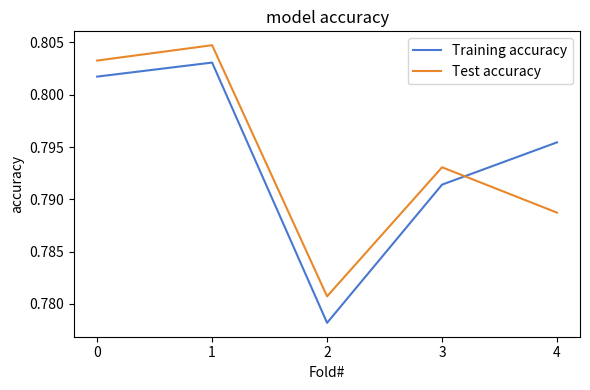

List the labels in order of Test accuracy value, smallest first.

2, 4, 3, 0, 1